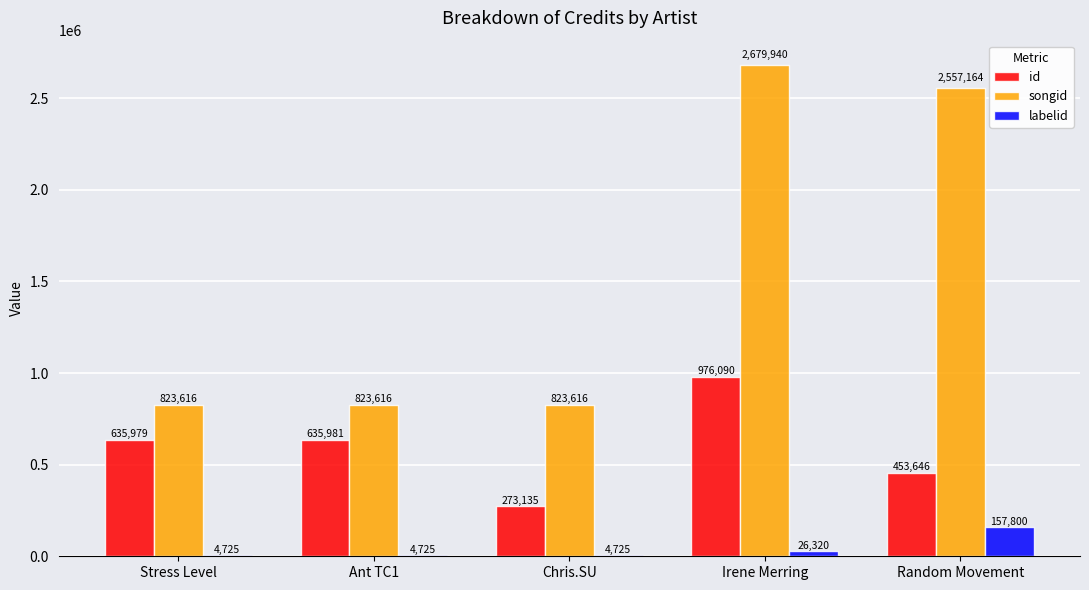

What is the total value across all series at Irene Merring?

3682350